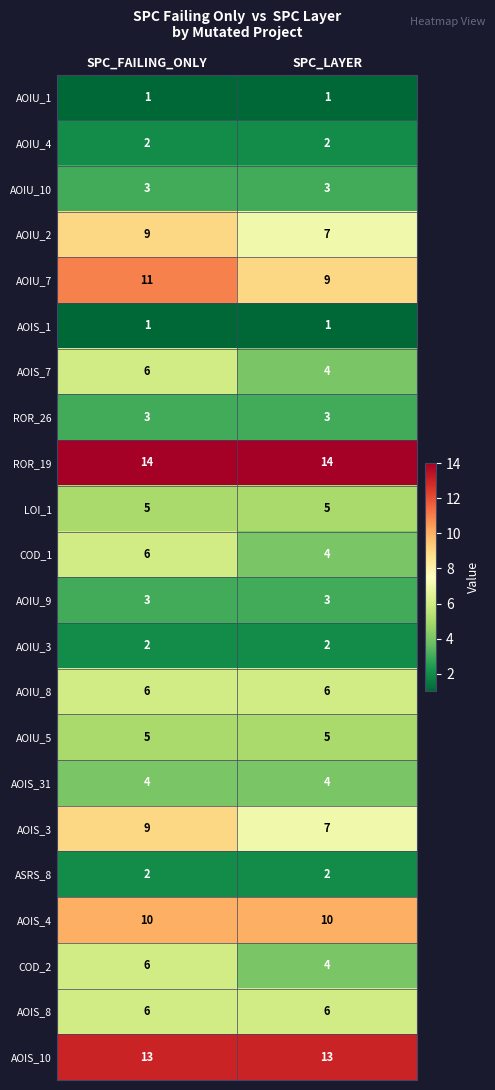

What is the difference between the highest and lowest values at SPC_FAILING_ONLY?

13